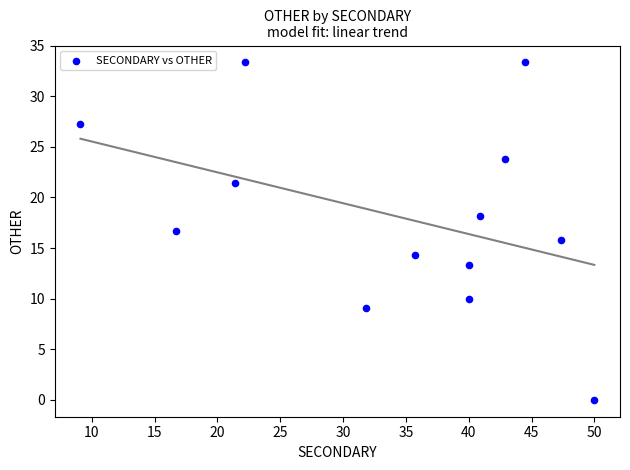

What is the range of Y values (max minus min)?

33.3